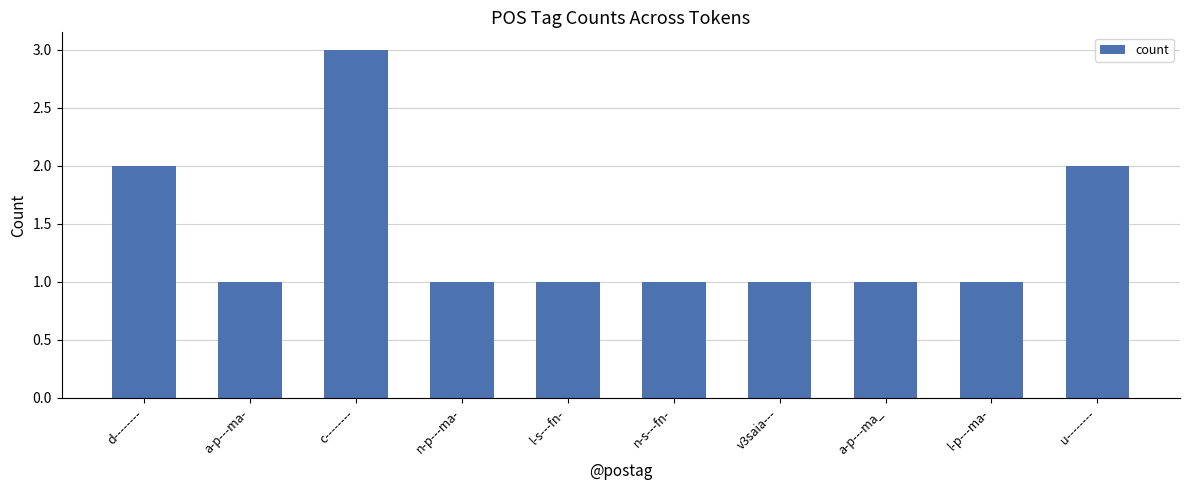

What is the ratio of the value at a-p---ma_ to the value at u--------?

0.5